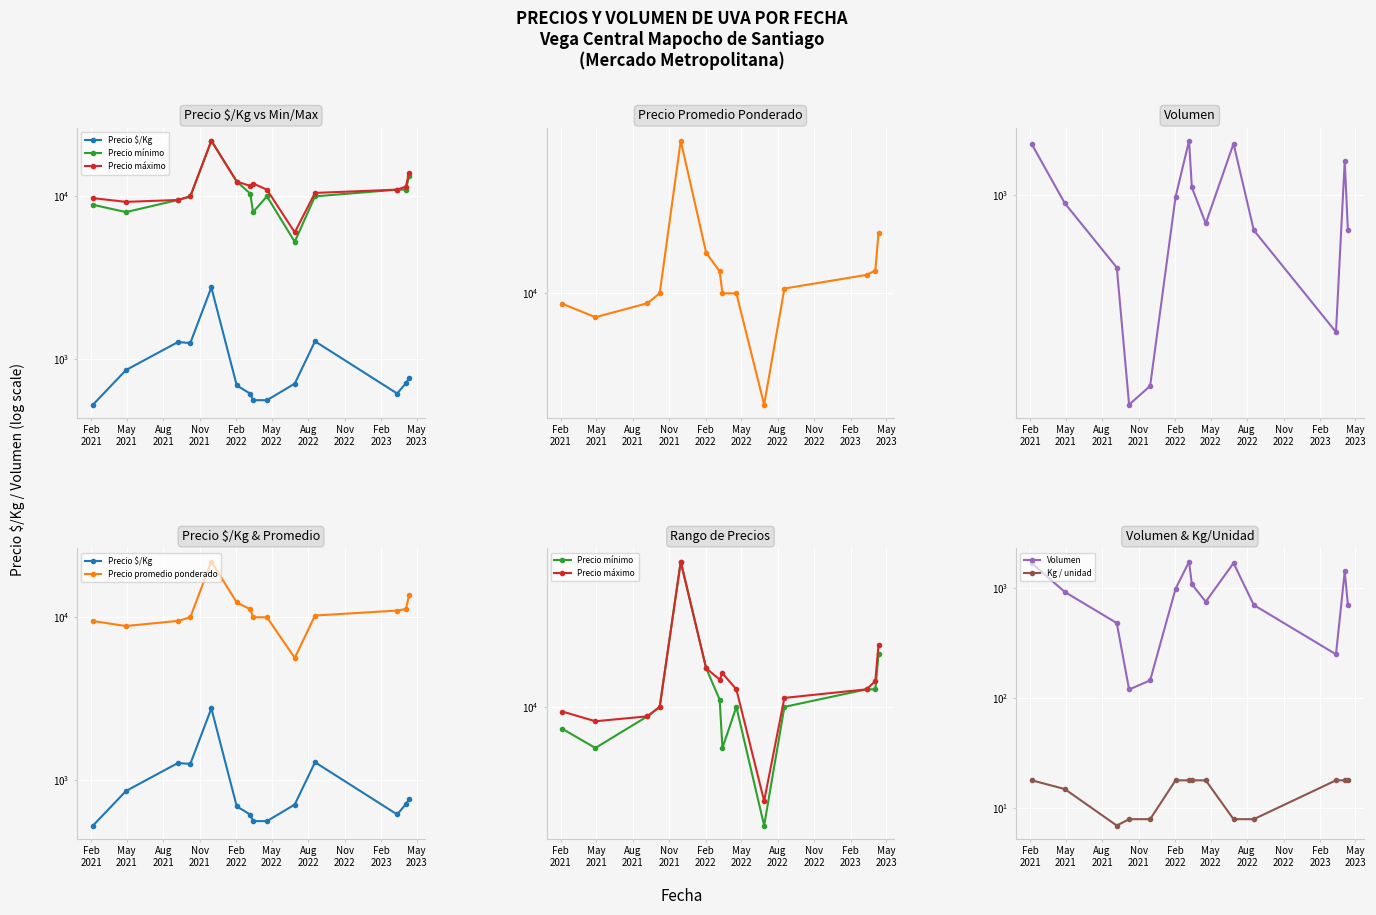

List the series in order of their peak value, lowest first.

Kg / unidad, Volumen, Precio $/Kg, Precio mínimo, Precio máximo, Precio promedio ponderado